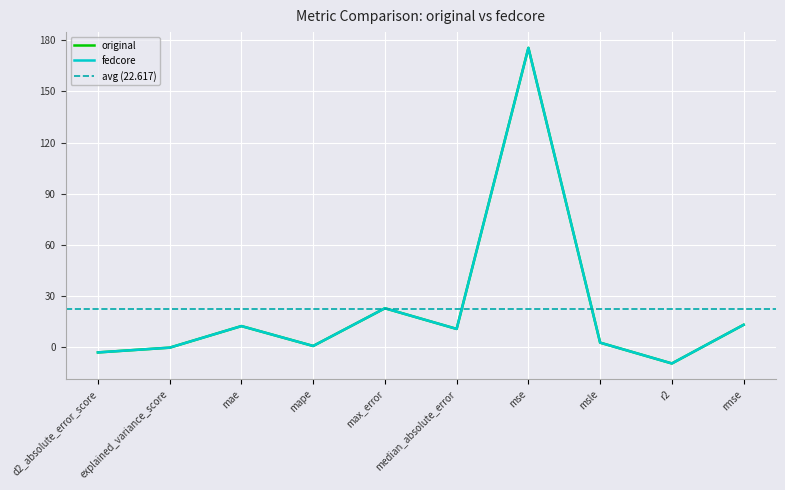

How many interior local valleys does the fedcore series have?

3